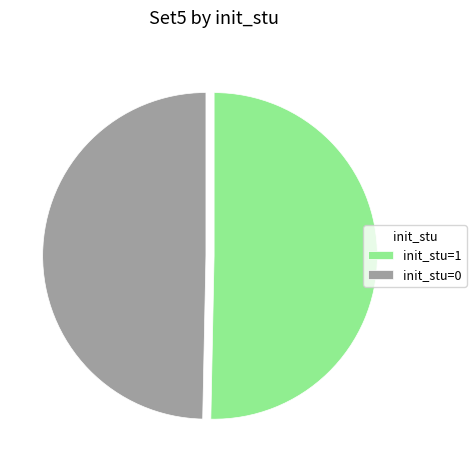

What is the smallest slice in the pie chart?

init_stu=0